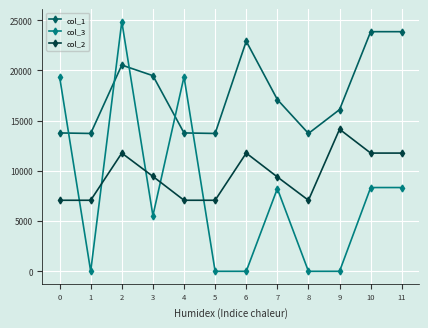

Which series has the largest total across all categories?

col_1